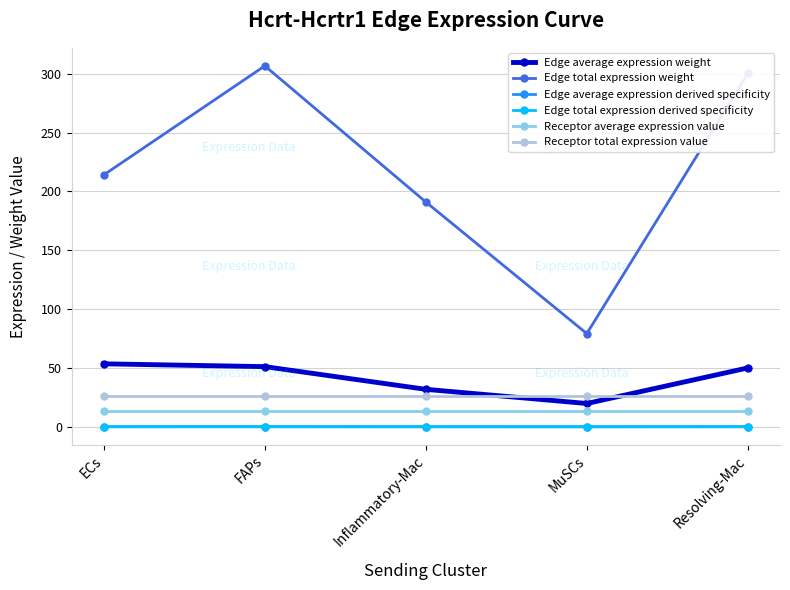

Which series changed the most between ECs and Resolving-Mac?

Edge total expression weight